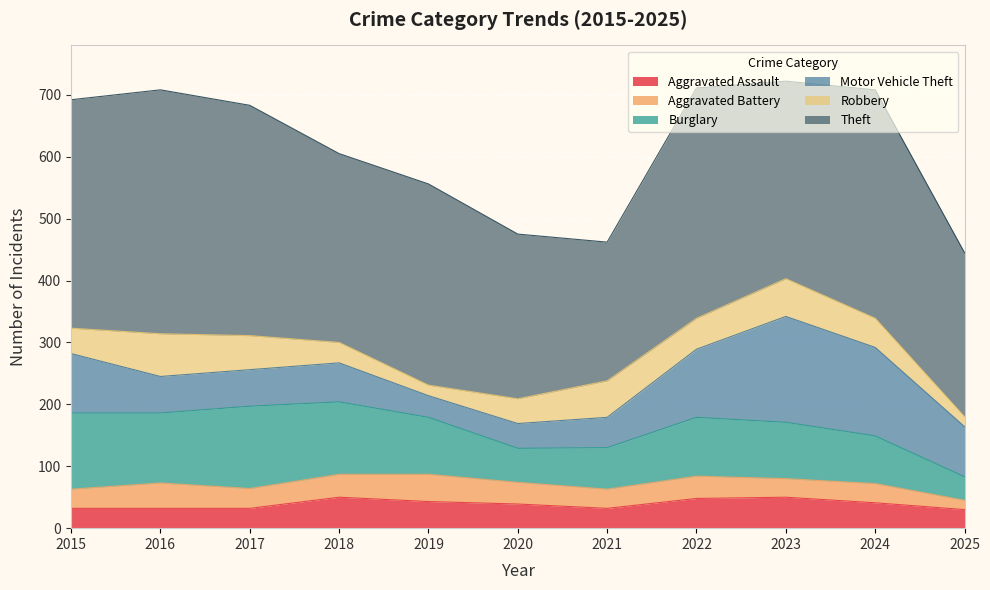

Which series has the largest range (max minus min)?

Theft